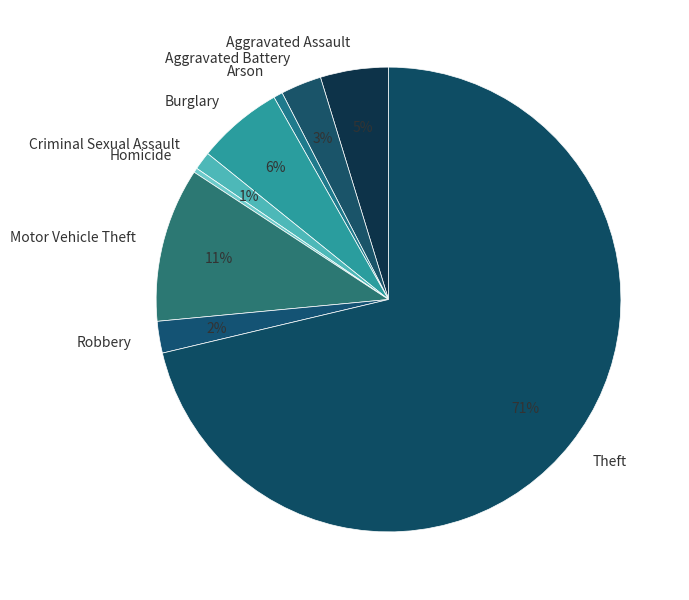

To the nearest percent, what is the difference between the Robbery and Homicide slice percentages?

2%